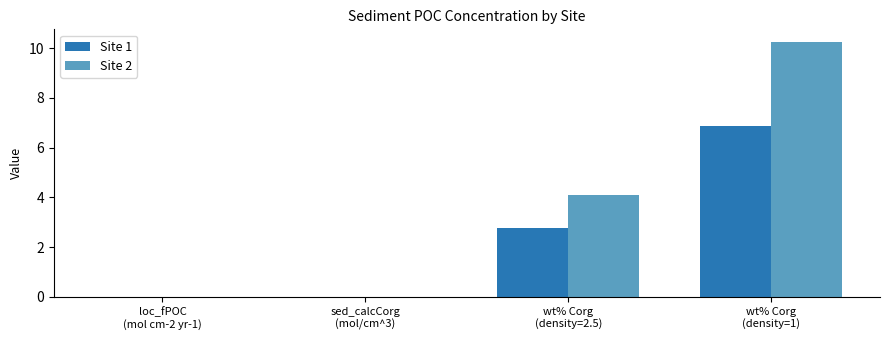

What is the sum of all Site 1 values?

9.6